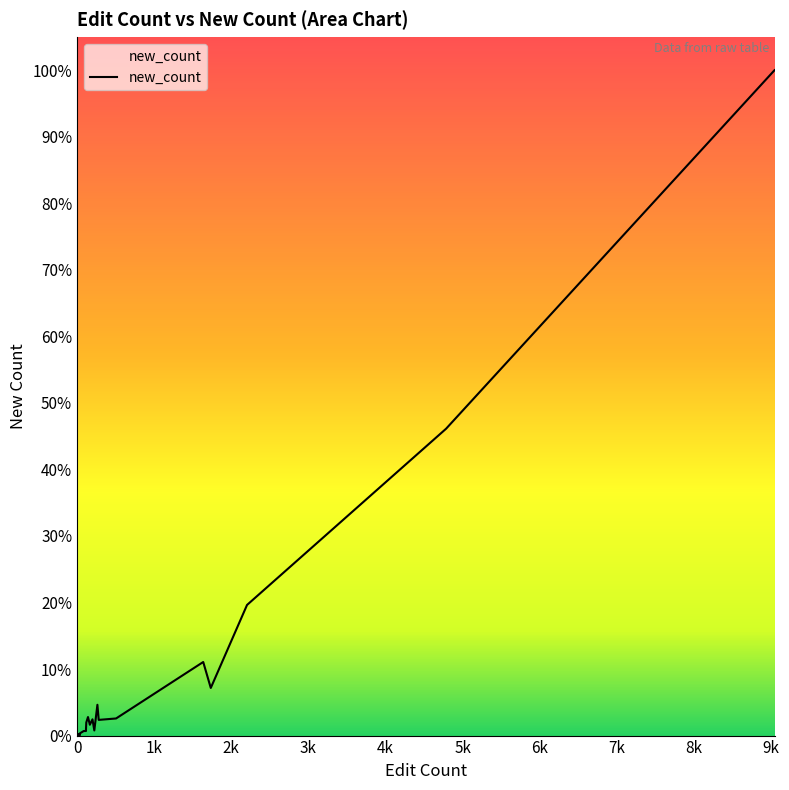

What is the sum of all values?

4829